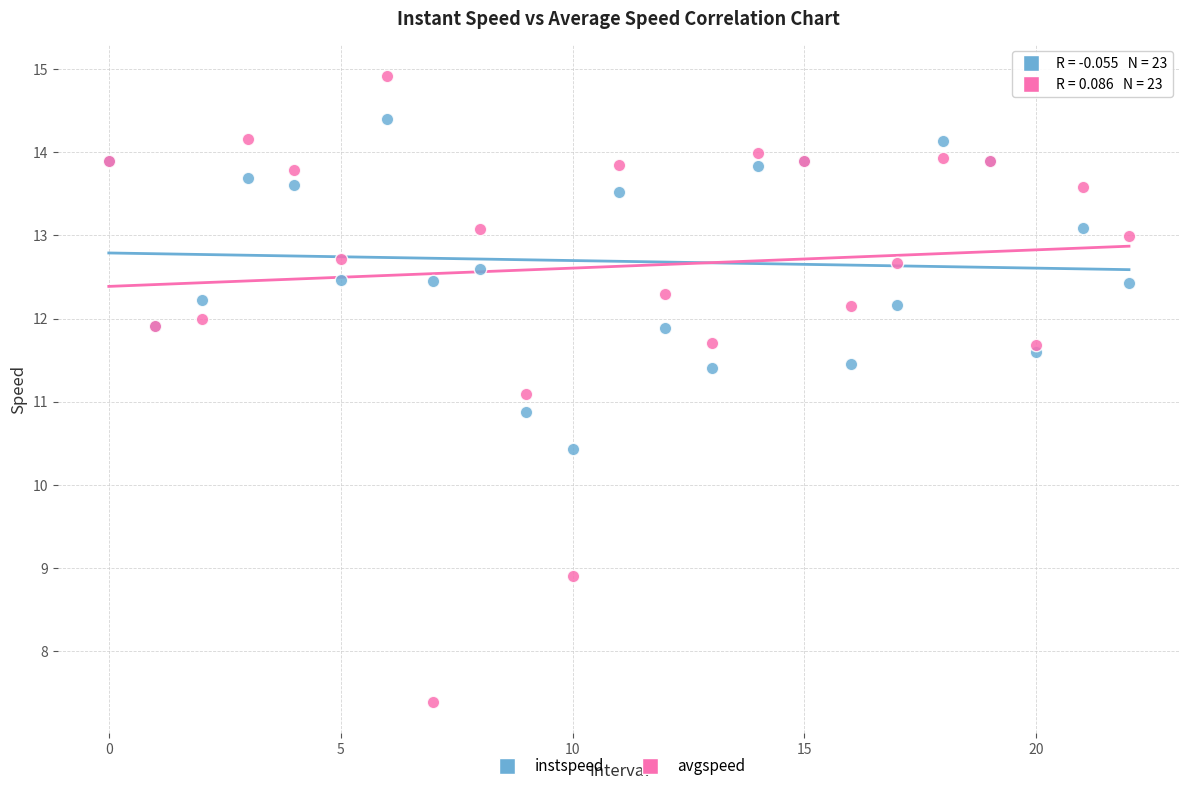

Which series has the widest spread of Y values?

avgspeed